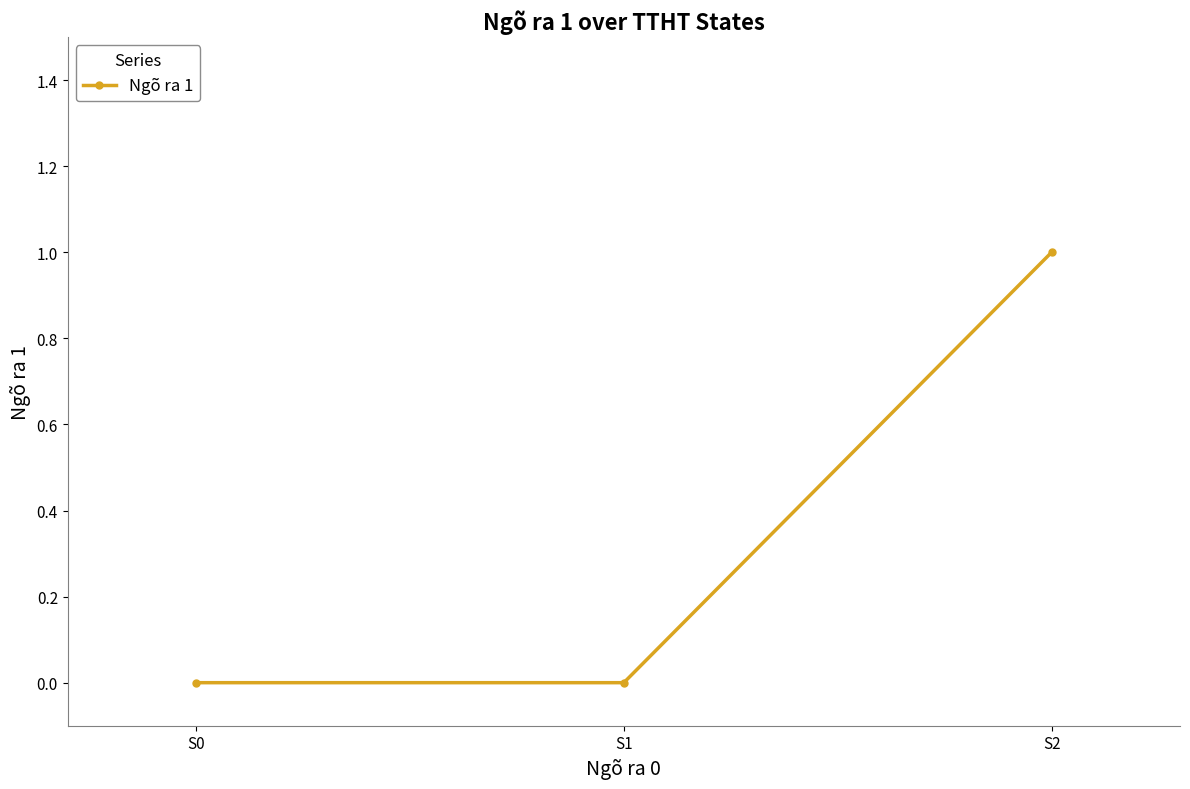

What is the value of the 3rd point from the left?

1